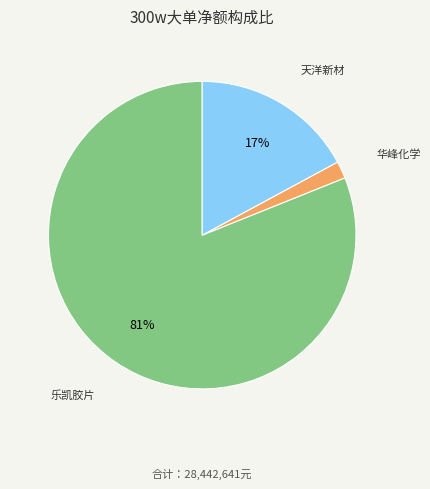

Does any single category account for the majority?

Yes